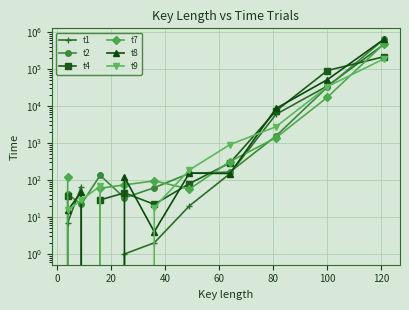

Where does the t8 series first go above 150?

80